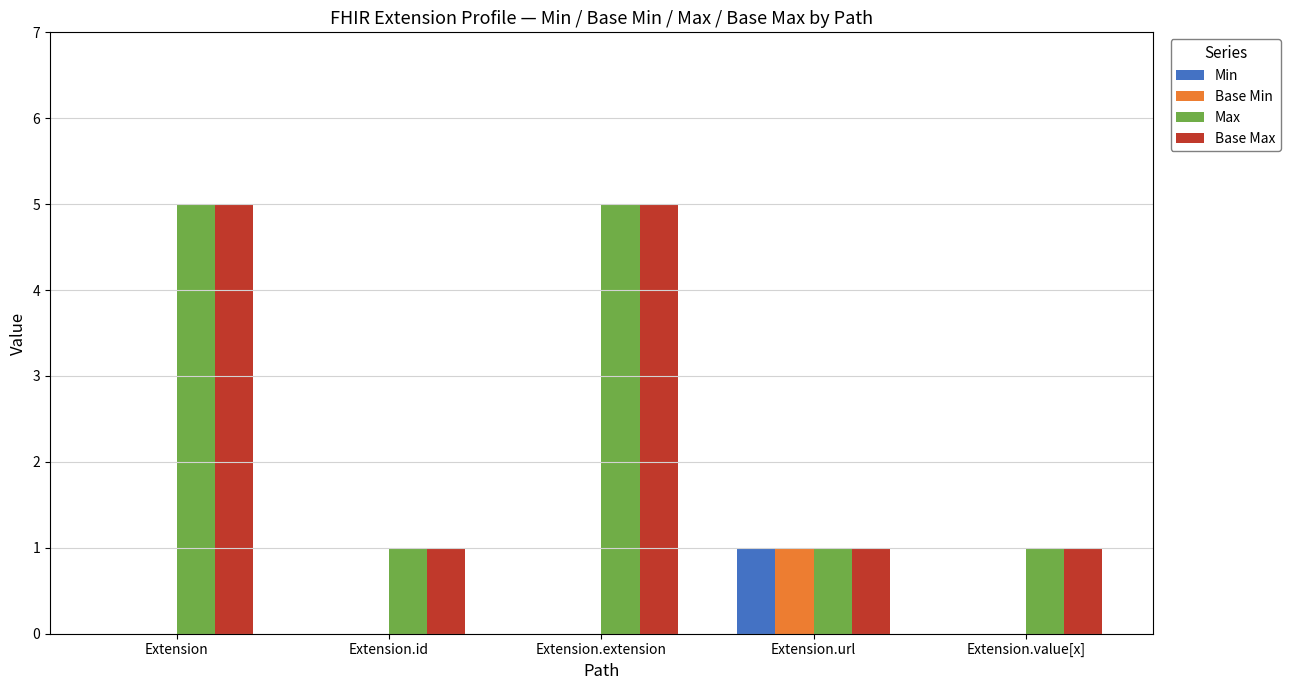

What is the total value across all series at Extension.url?

4